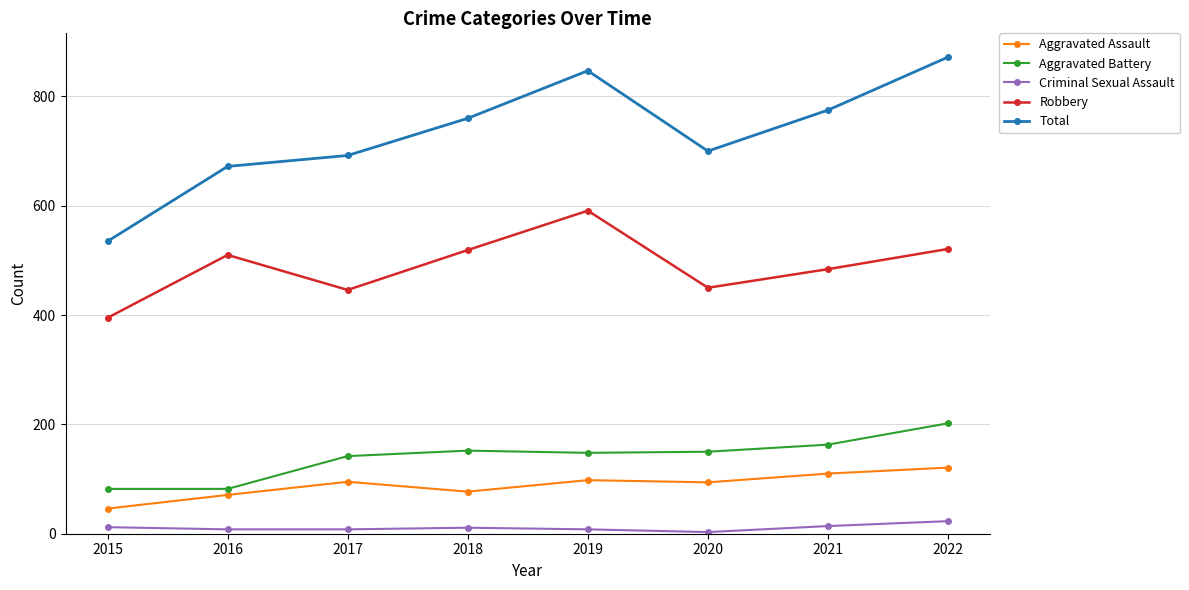

What is the difference between the maximum and minimum values in the Criminal Sexual Assault series?

20